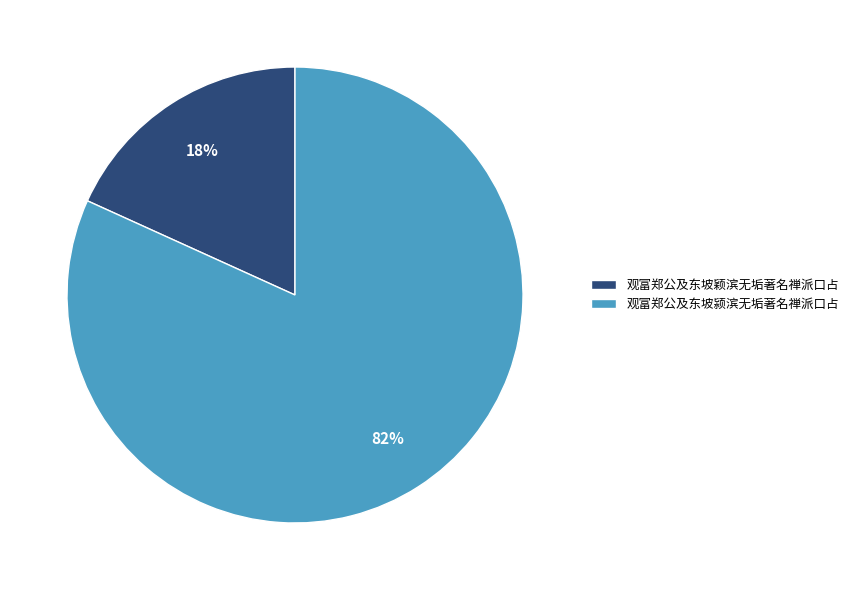

Combined, do 观富郑公及东坡颖滨无垢著名禅派口占 and 观富郑公及东坡颍滨无垢著名禅派口占 account for over 50%?

Yes